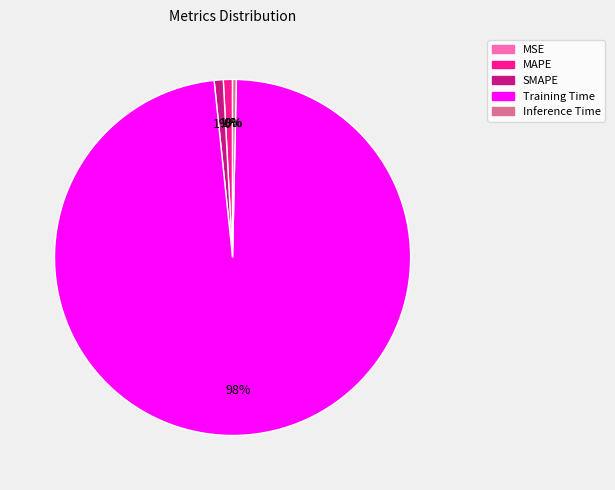

Do Training Time and MAPE together represent more than half of the pie?

Yes